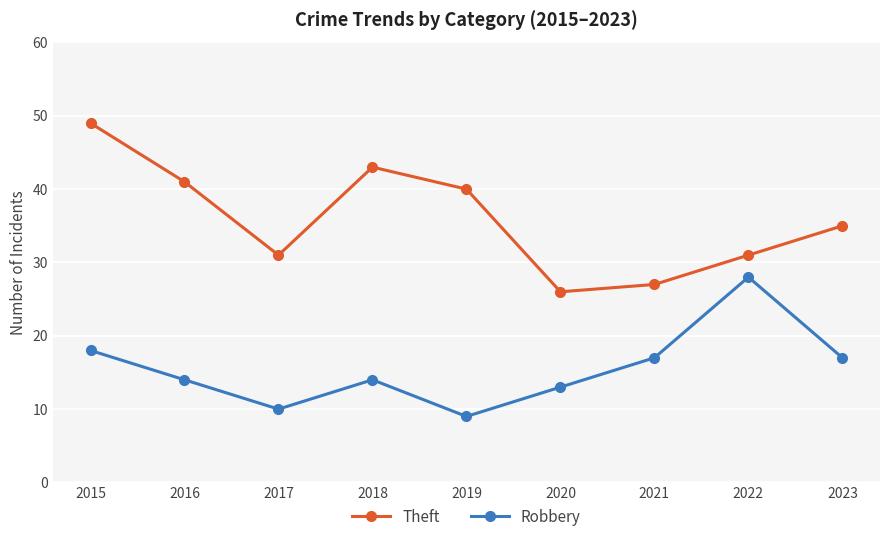

Rank the series by their average value, from highest to lowest.

Theft, Robbery